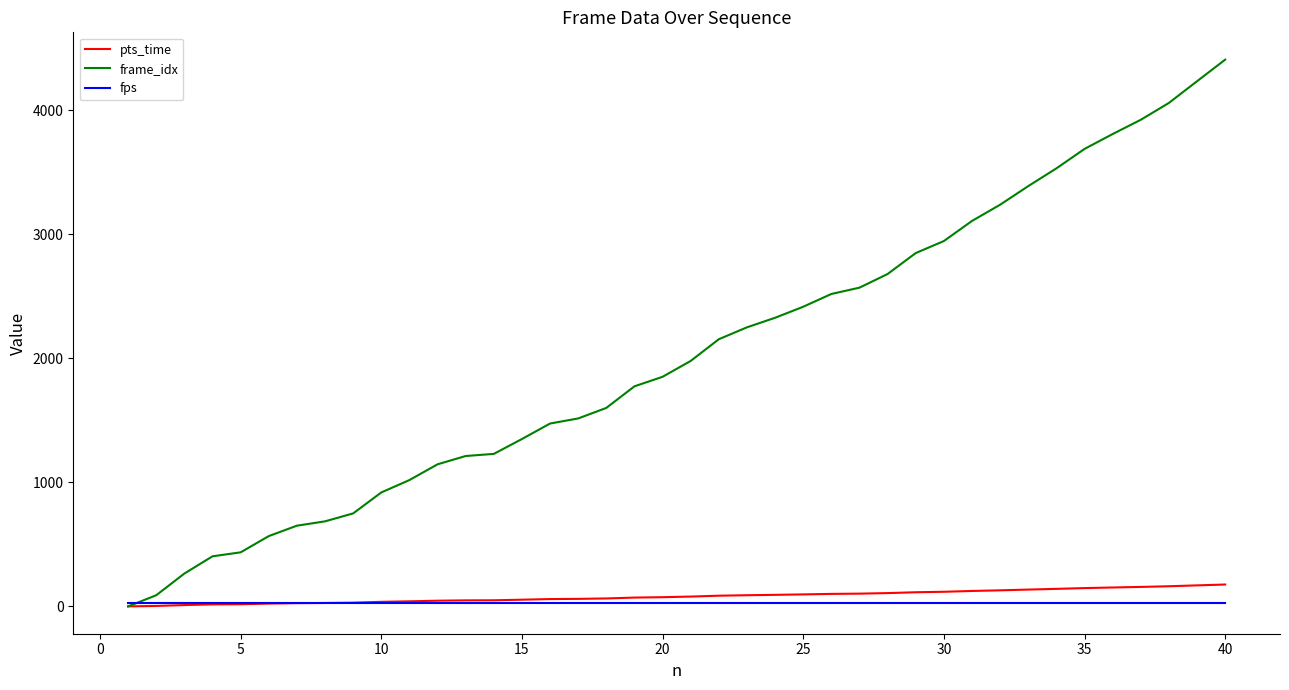

List the series in order of their peak value, highest first.

frame_idx, pts_time, fps